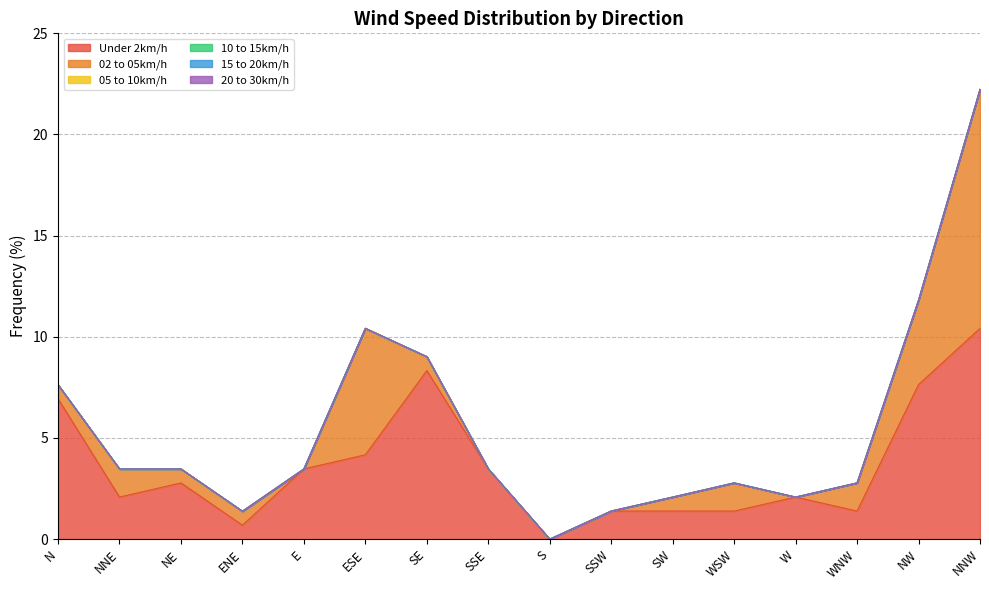

Is it true that 02 to 05km/h equals 0.4 at WSW?

False